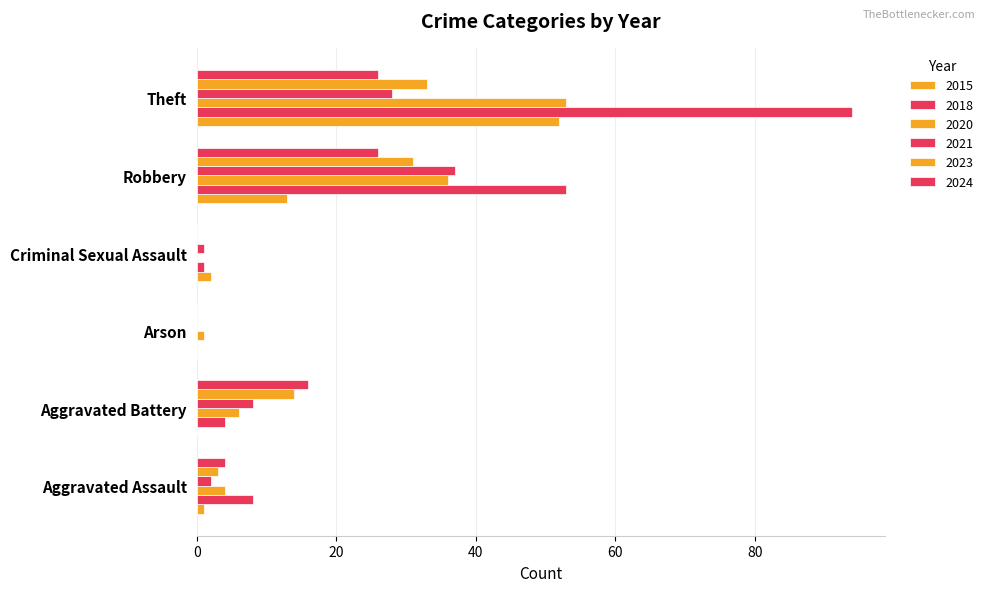

How many groups of bars are there?

6